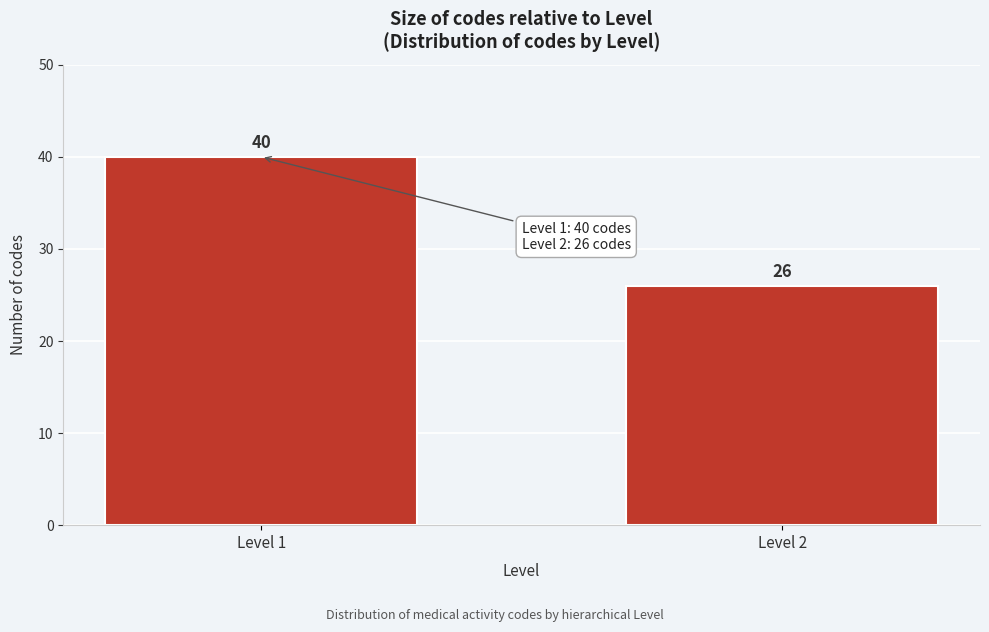

Reading left to right, transcribe all the data shown in this chart.

Level 1=40	Level 2=26